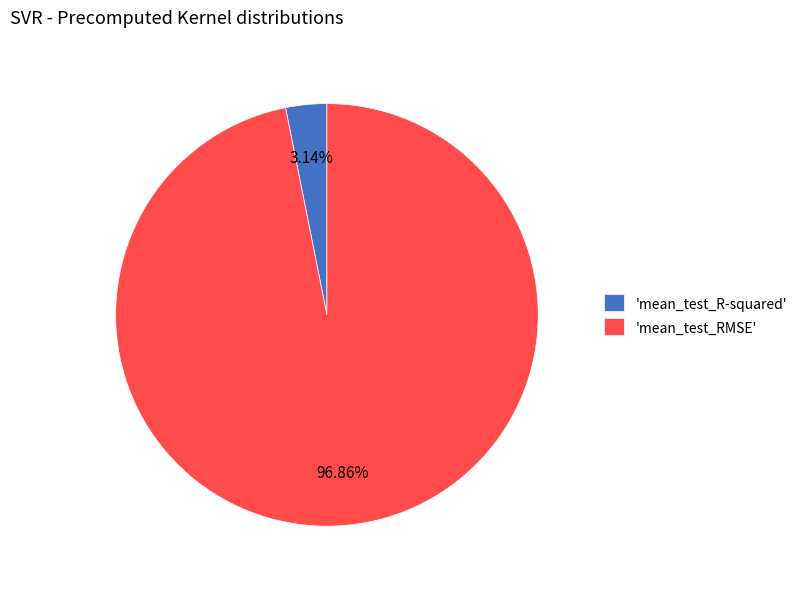

Is the sum of 'mean_test_R-squared' and 'mean_test_RMSE' greater than half?

Yes